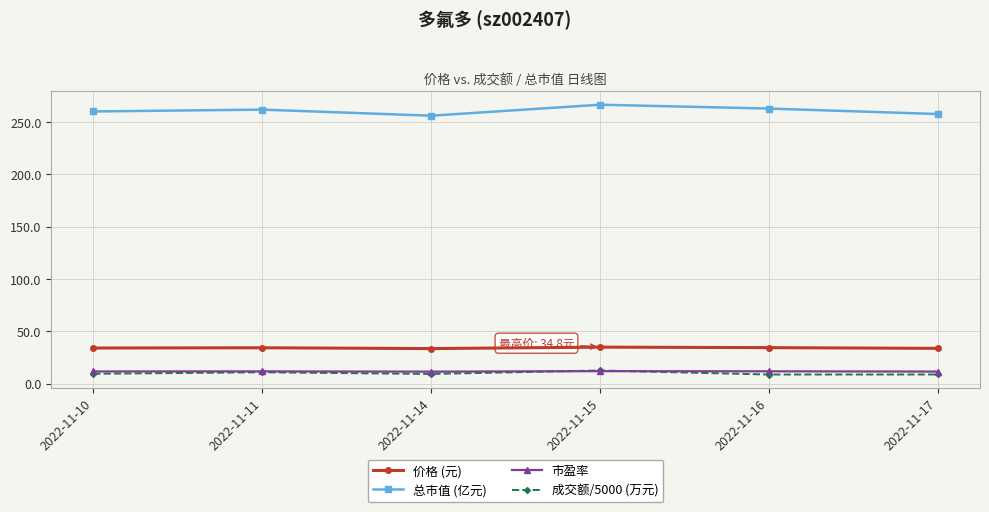

What is the difference between the 成交额/5000 (万元) values at 2022-11-10 and 2022-11-17?

0.7